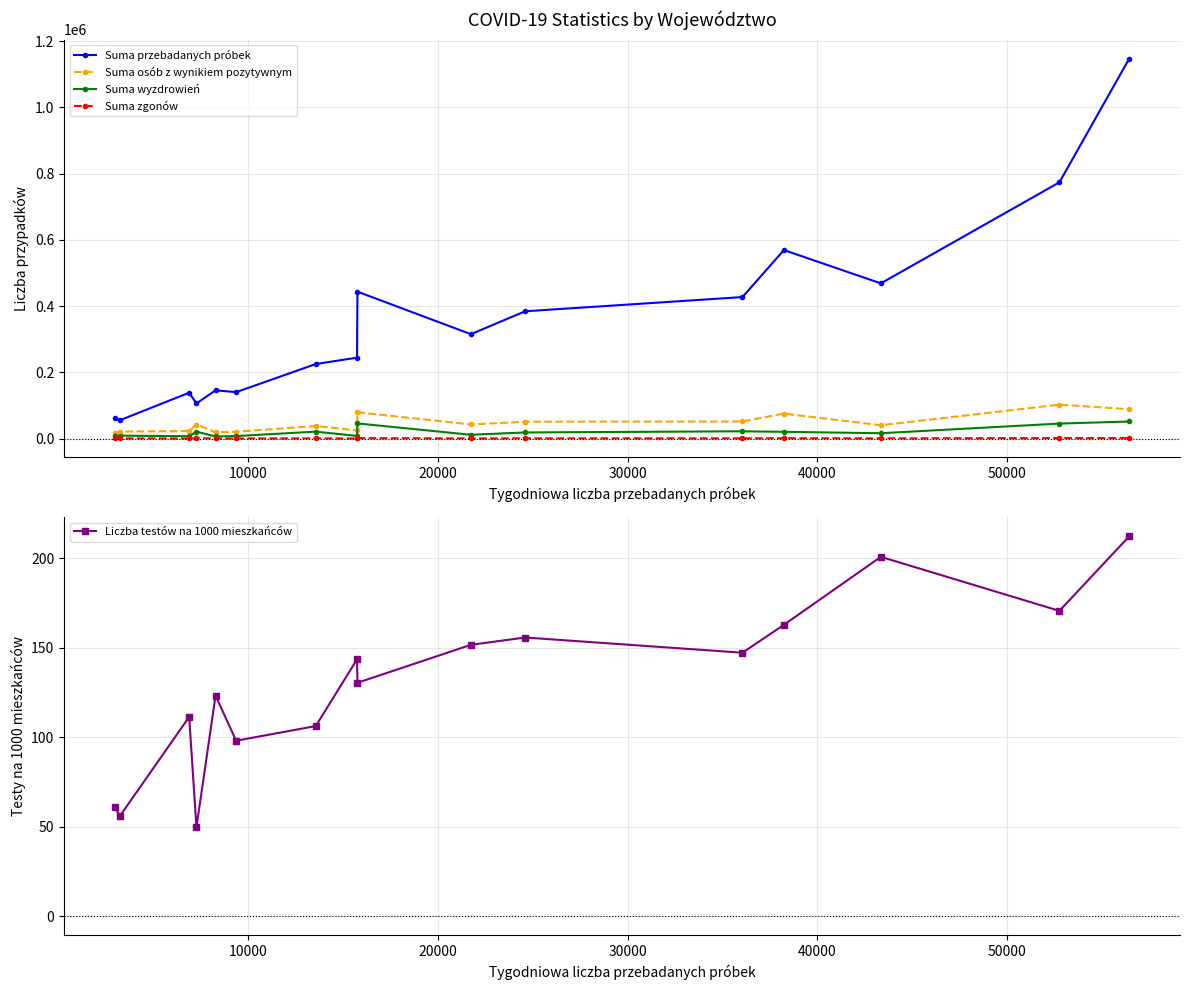

Which series has the largest range (max minus min)?

Suma przebadanych próbek